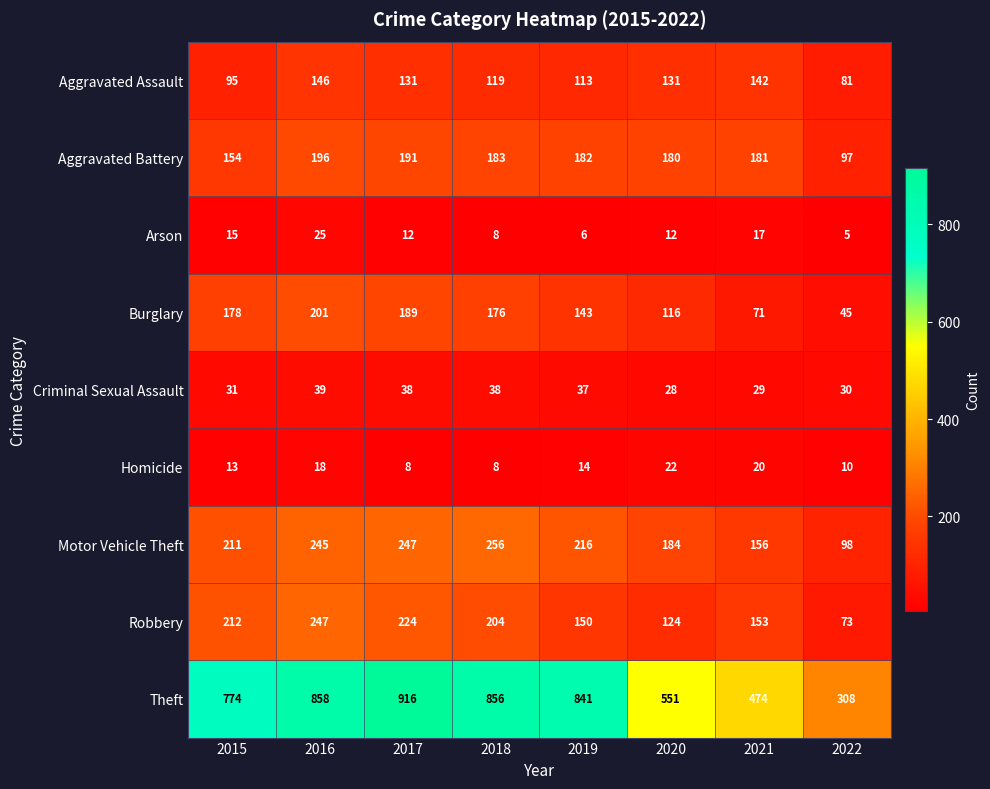

Where does the Aggravated Battery series first go above 182?

2016